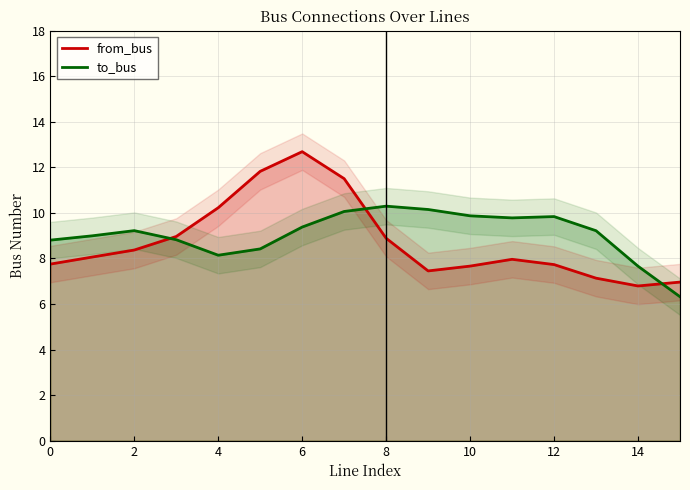

How many lines are shown in the chart?

2